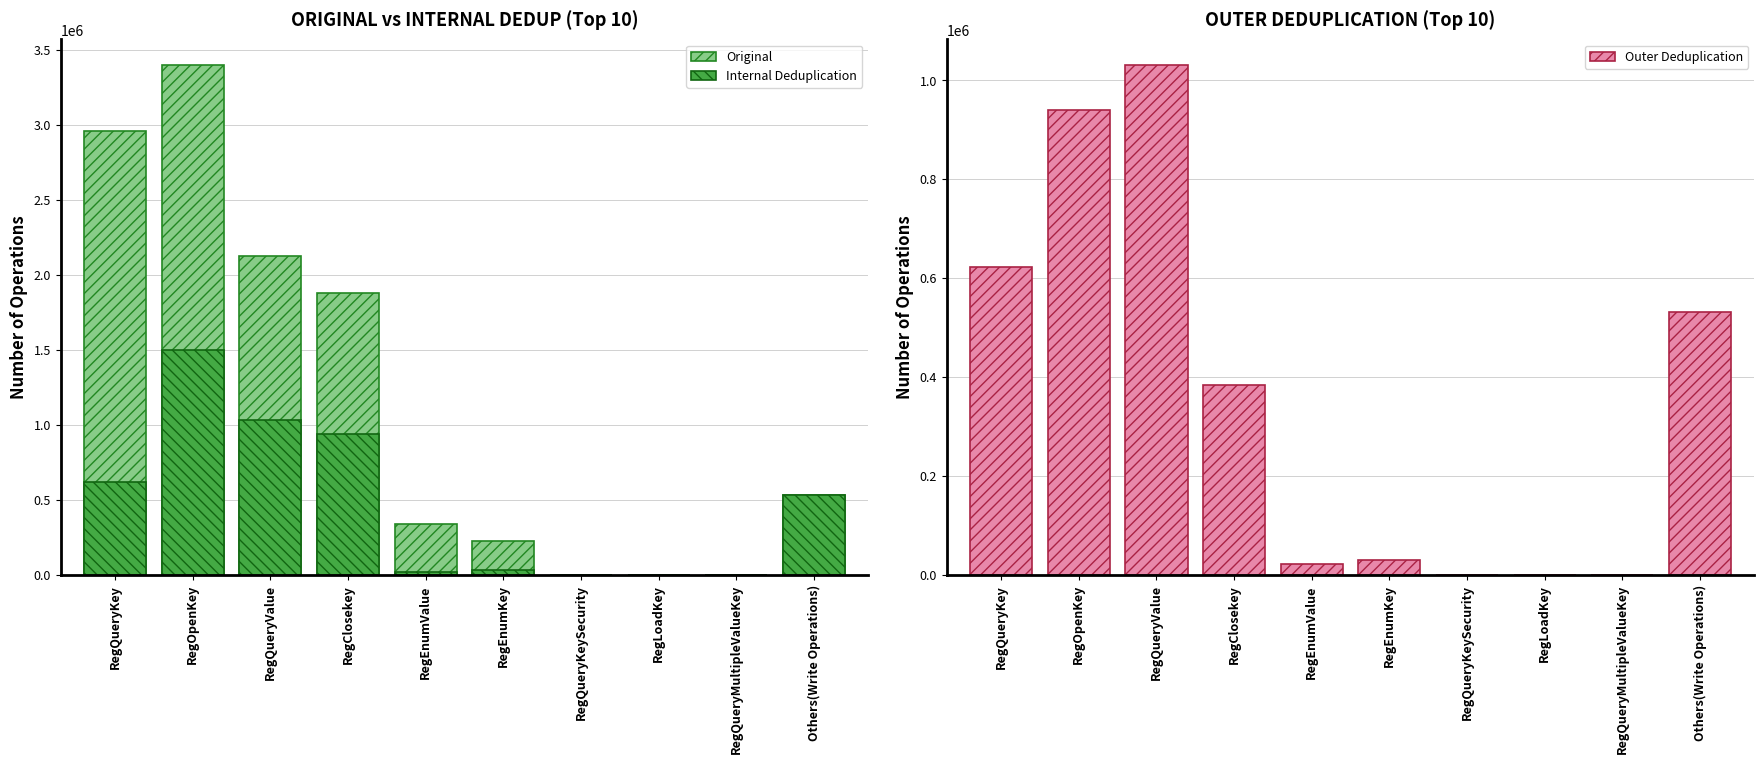

Which series changed the most between RegQueryKey and RegQueryKeySecurity?

Original